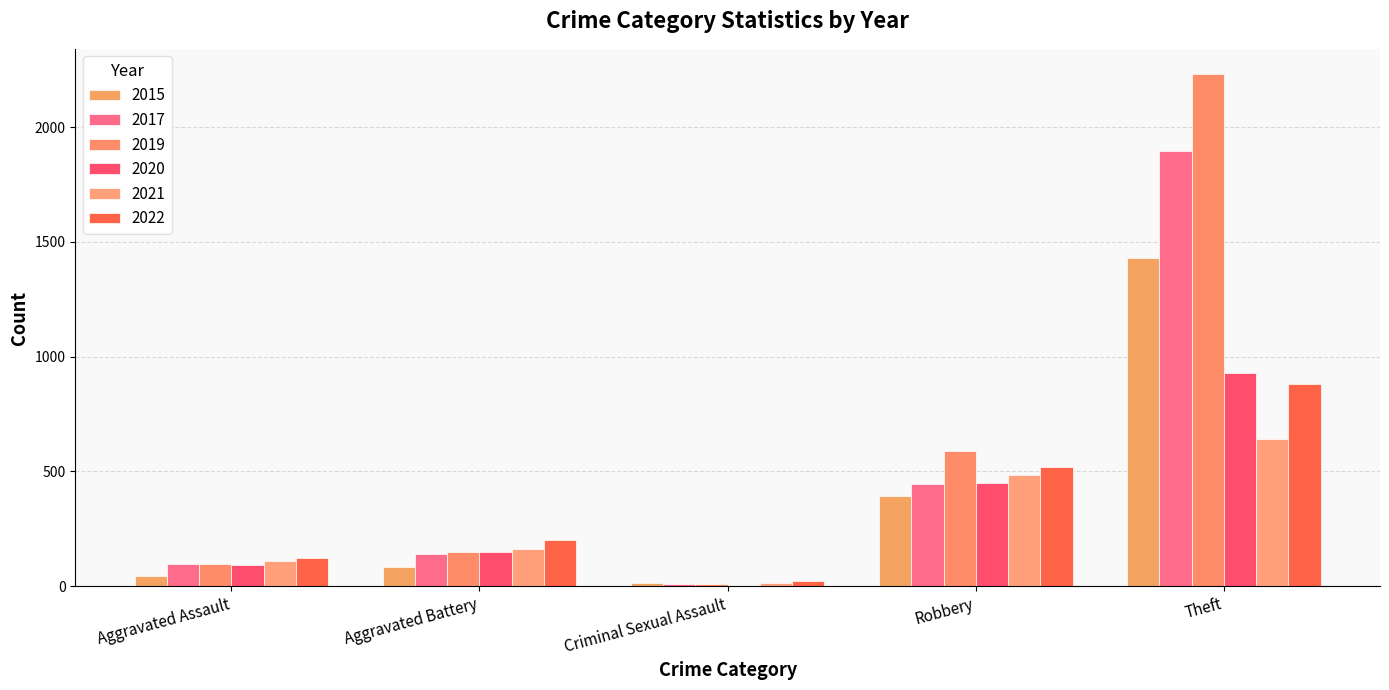

Are the bars horizontal?

No